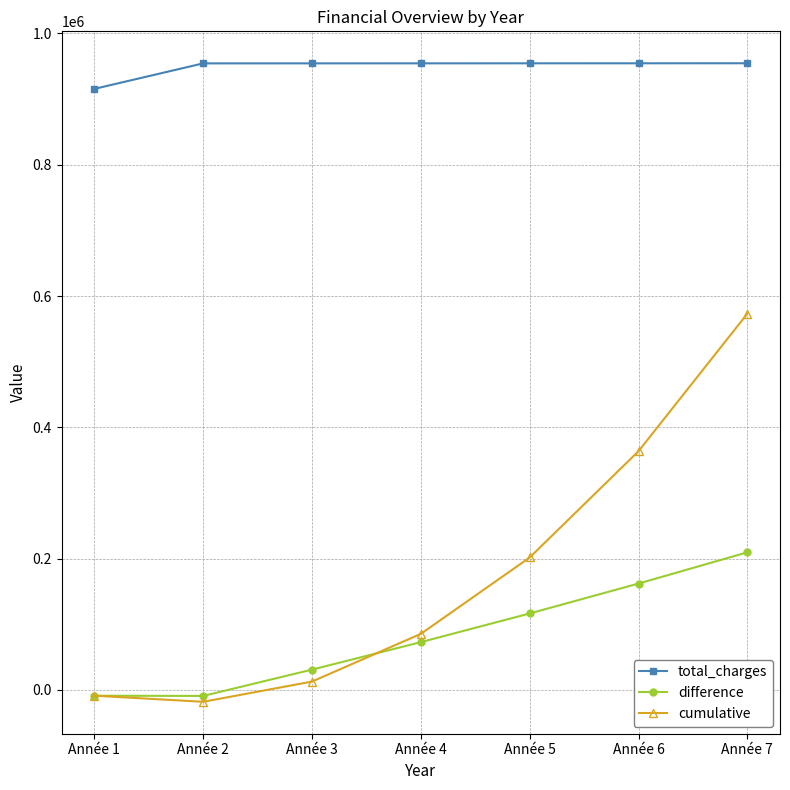

Is the value of cumulative at Année 1 greater than the value of difference at Année 7?

No